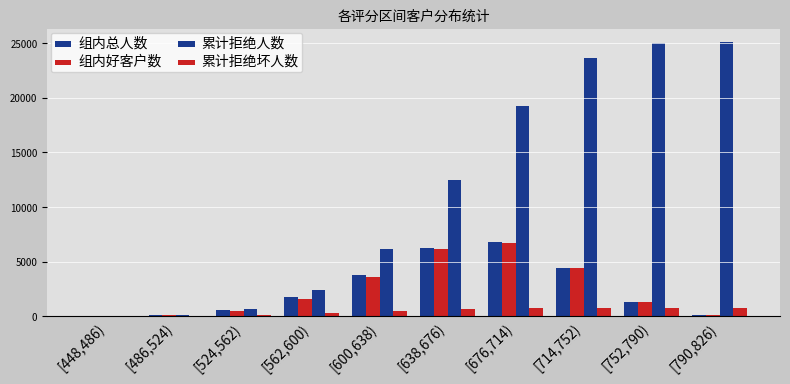

Which series has the largest total across all categories?

累计拒绝人数